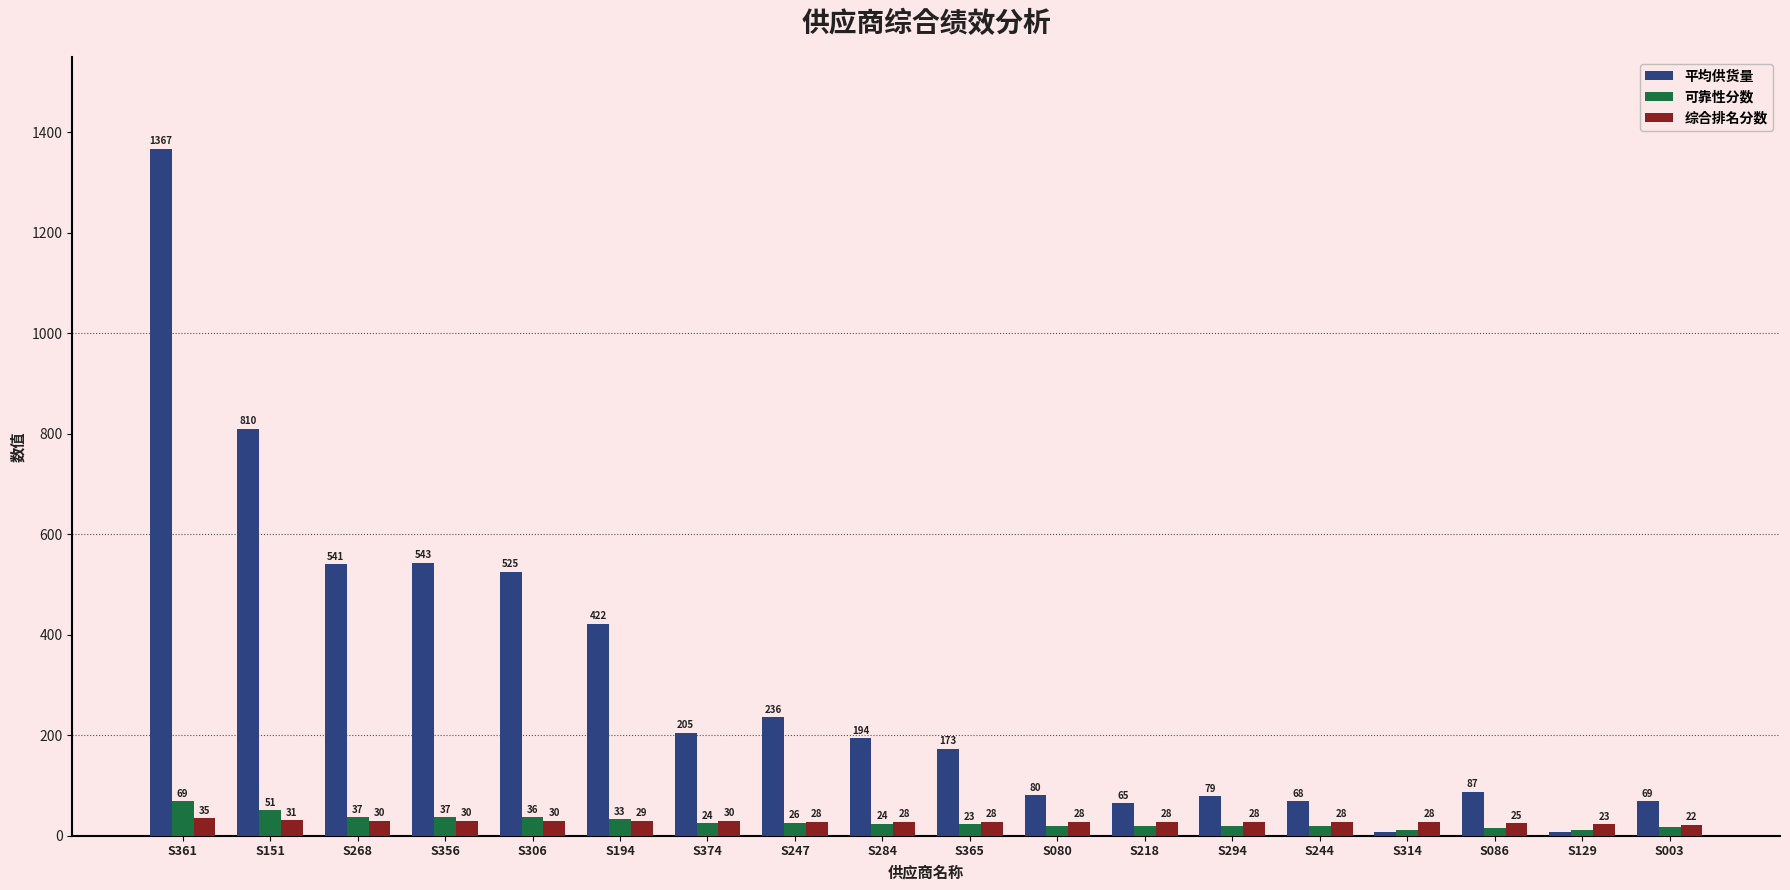

What is the difference between the maximum and minimum values in the 平均供货量 series?

1359.9